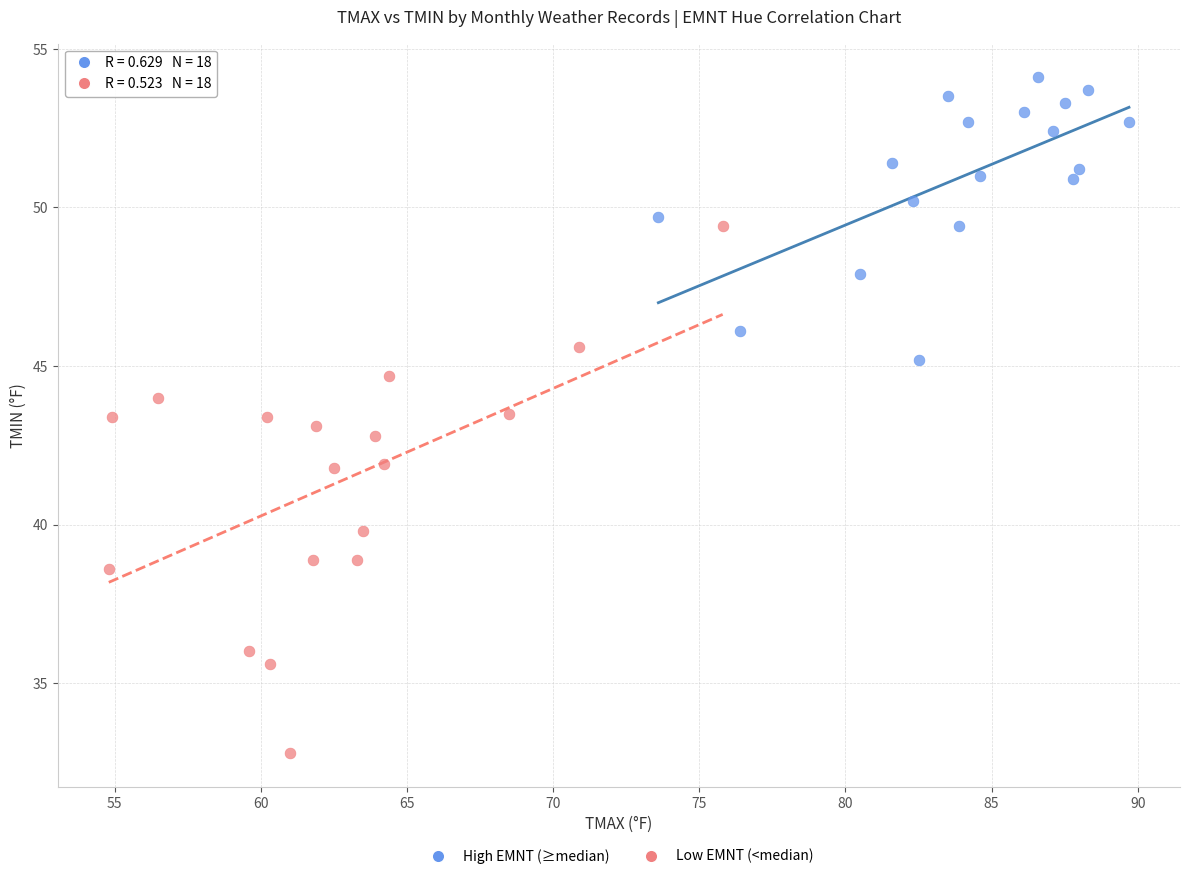

Which series contains the highest Y value?

High EMNT (≥median)